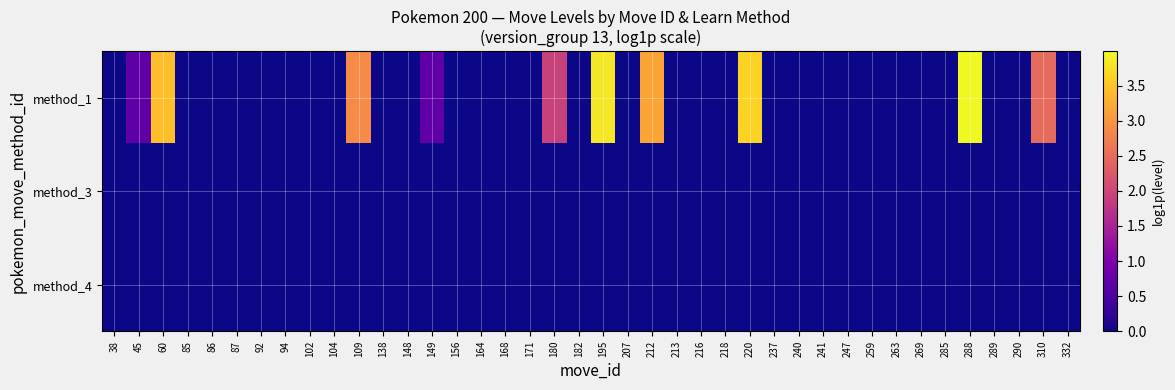

Count the number of categories in the chart.

40